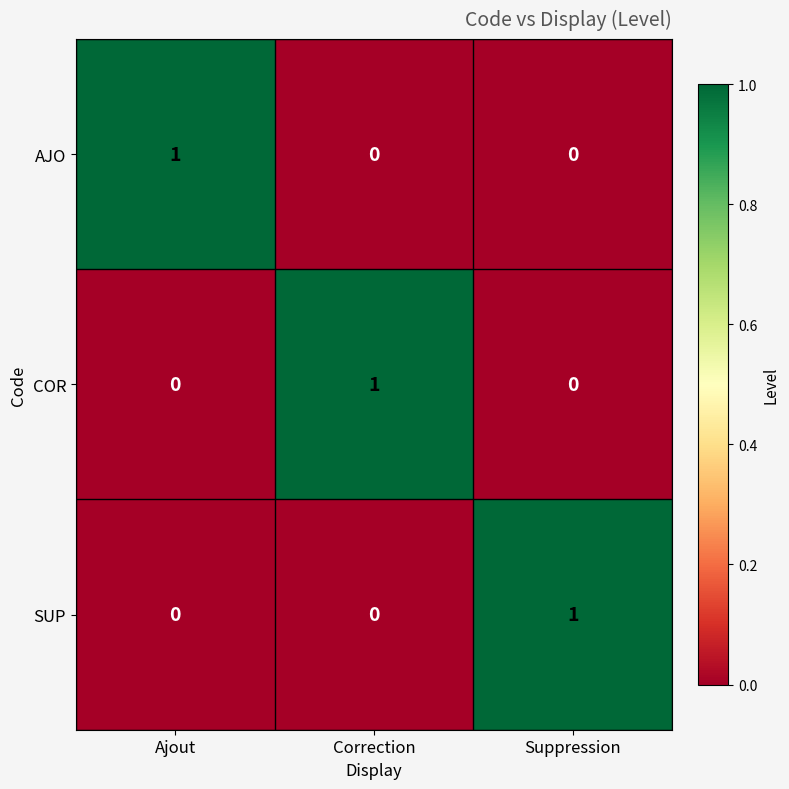

What is the greatest value displayed?

1